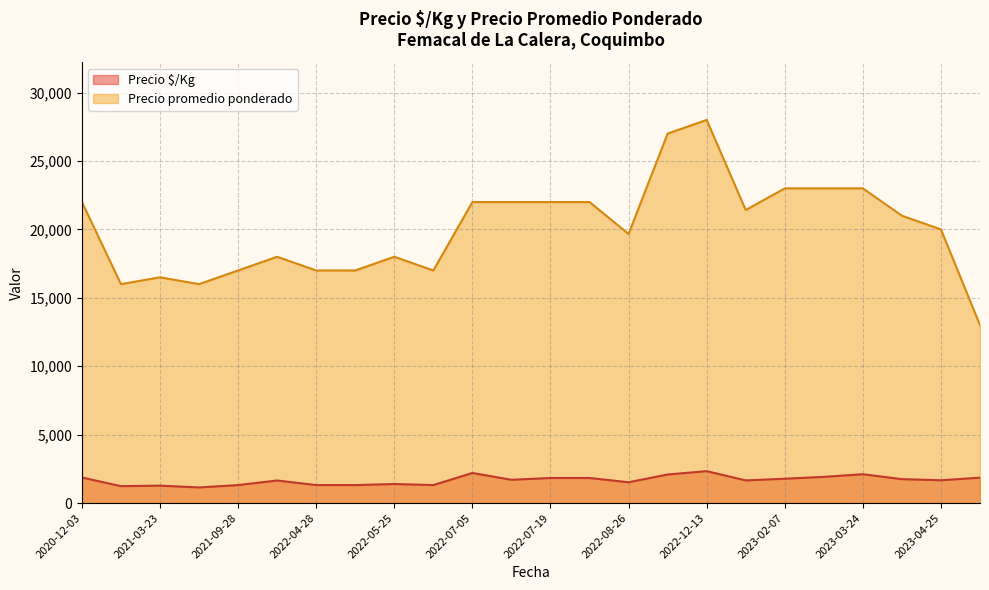

Does the chart have visible grid lines?

Yes